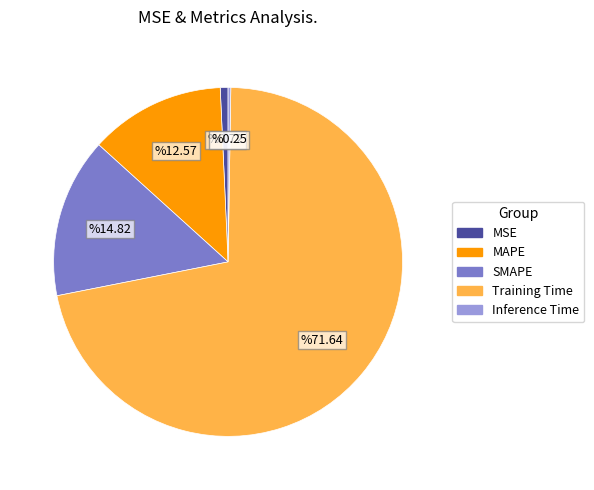

What is the majority slice?

Training Time